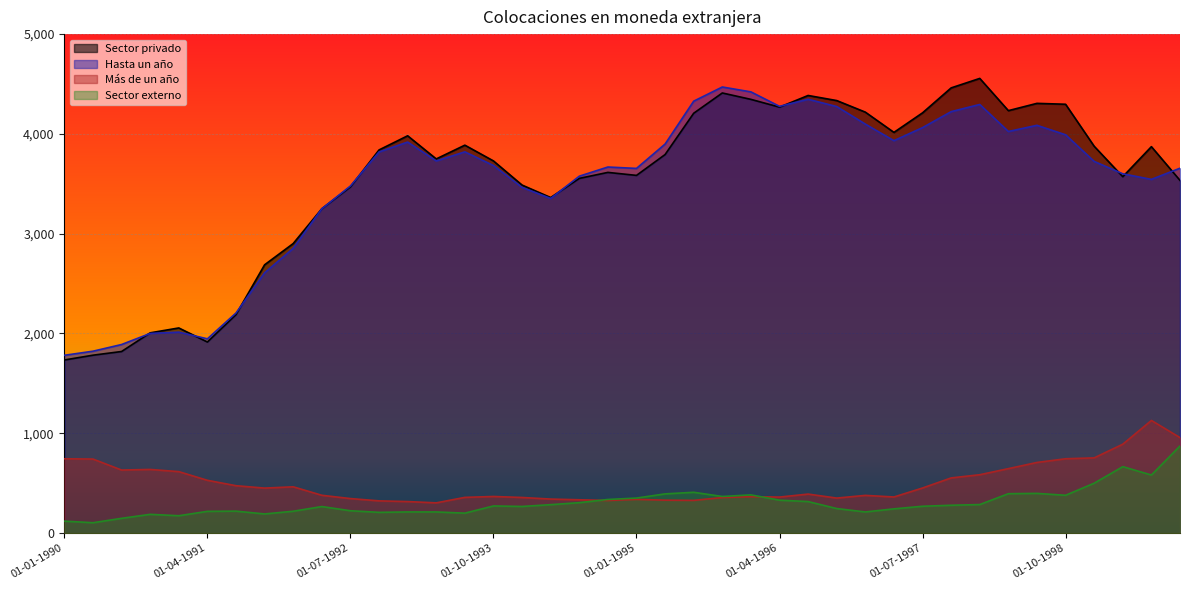

How many interior local peaks does the Sector privado series have?

9